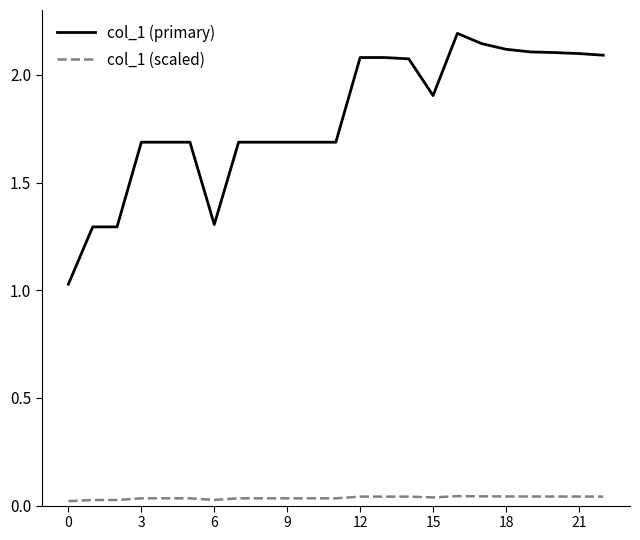

List the series in order of their overall mean, lowest first.

col_1 (scaled), col_1 (primary)